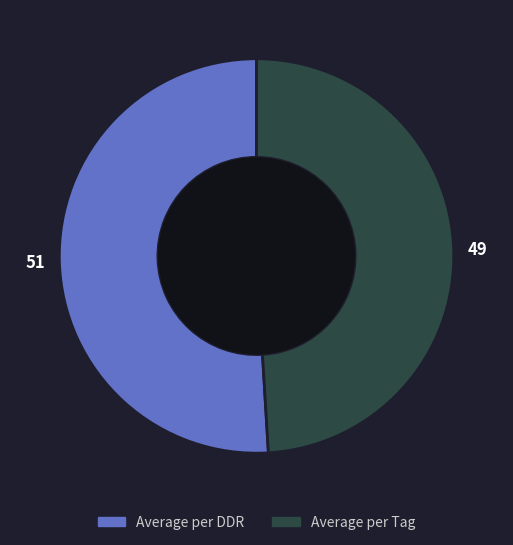

Is it true that Average per Tag is 49% of the pie?

True